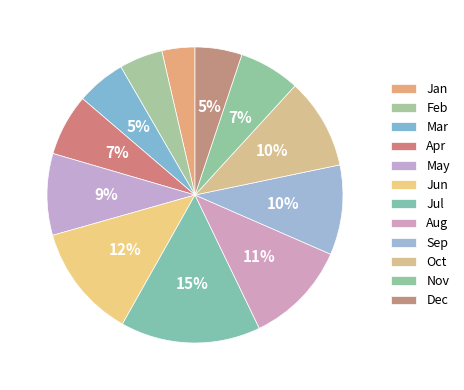

Count the number of slices in the pie.

12